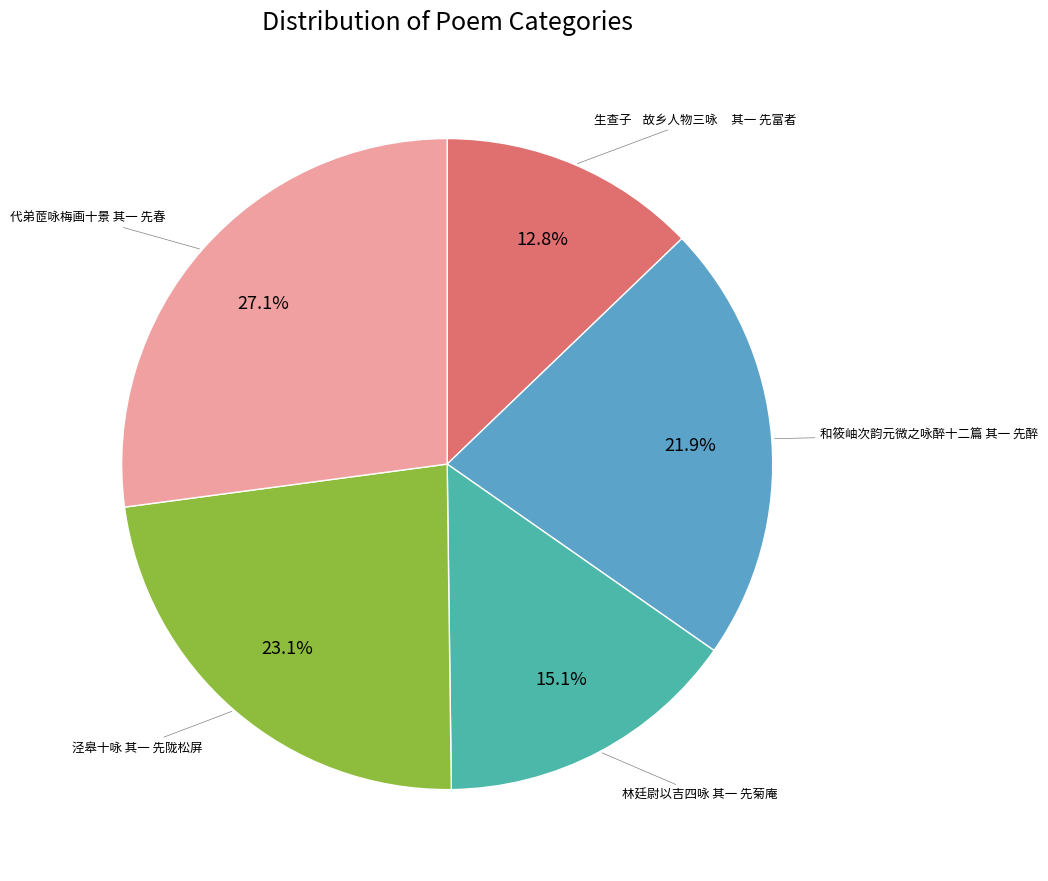

Is there a majority slice in this chart?

No